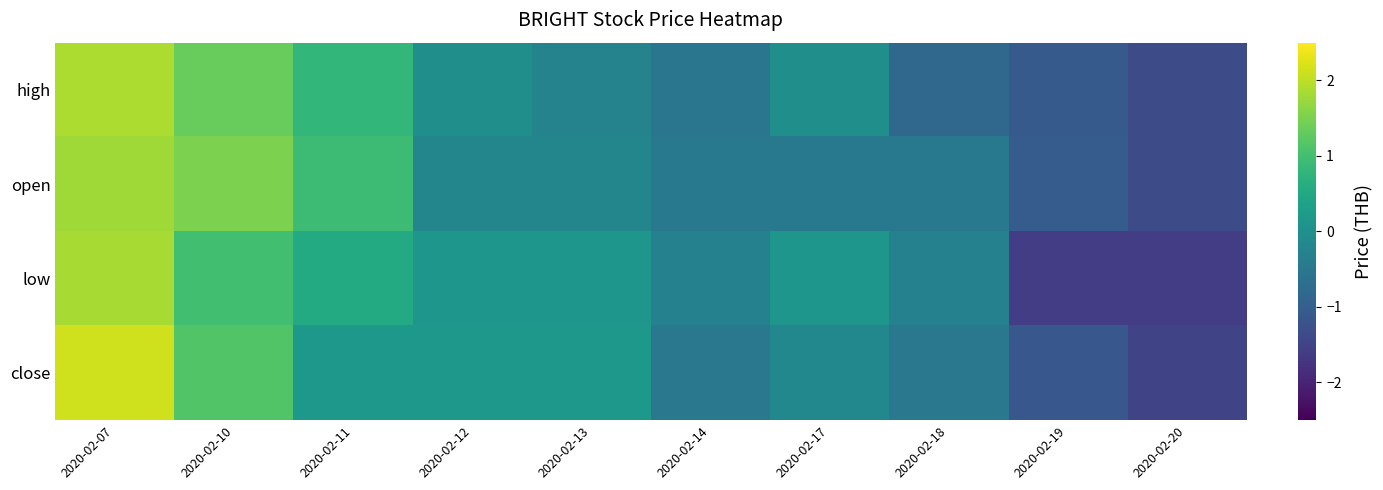

Which series changed the most between 2020-02-10 and 2020-02-18?

high